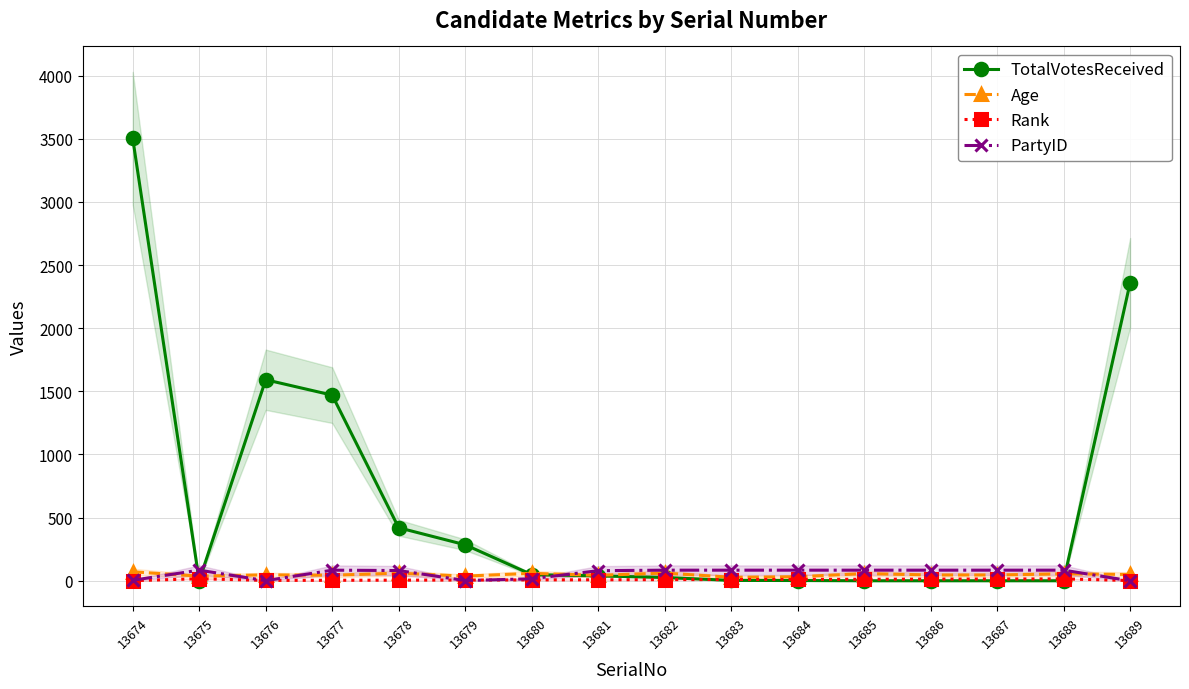

Which series has the largest total across all categories?

TotalVotesReceived